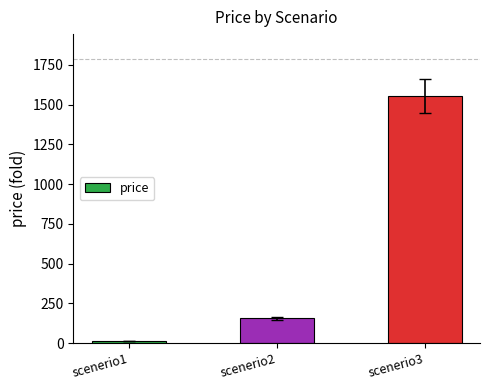

What is the sum of the values at scenerio1 and scenerio2?

170